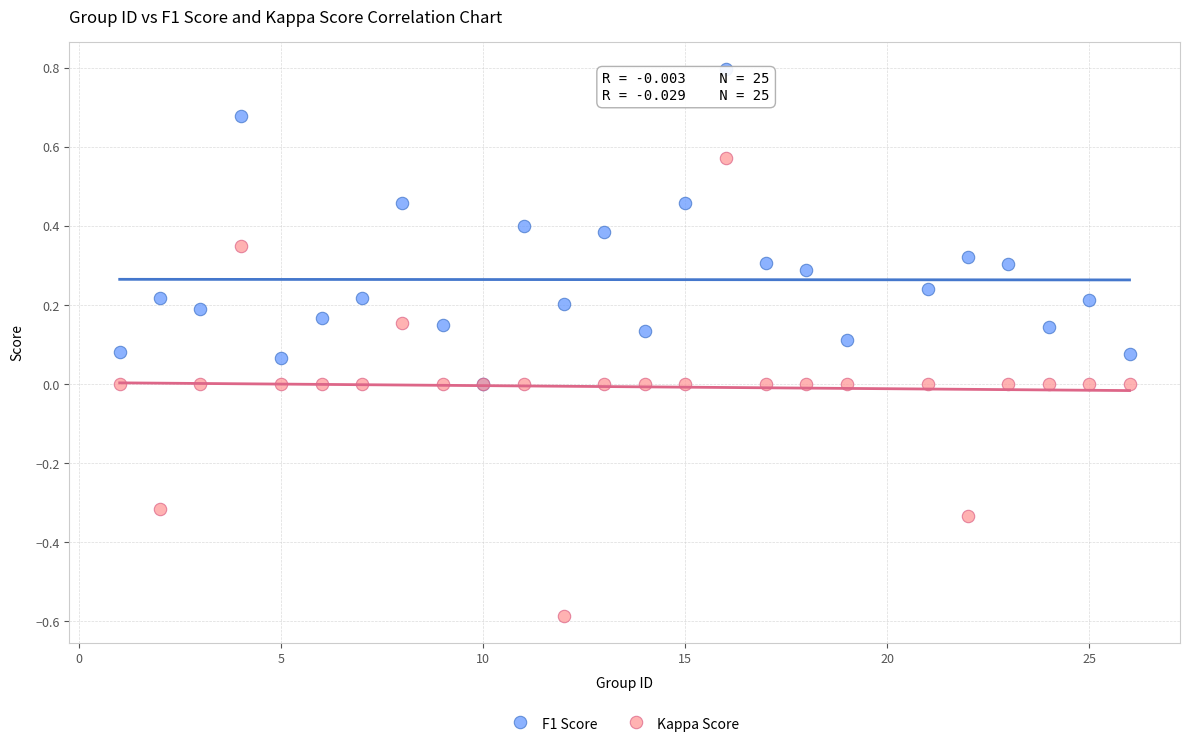

Which series has the widest spread of Y values?

Kappa Score